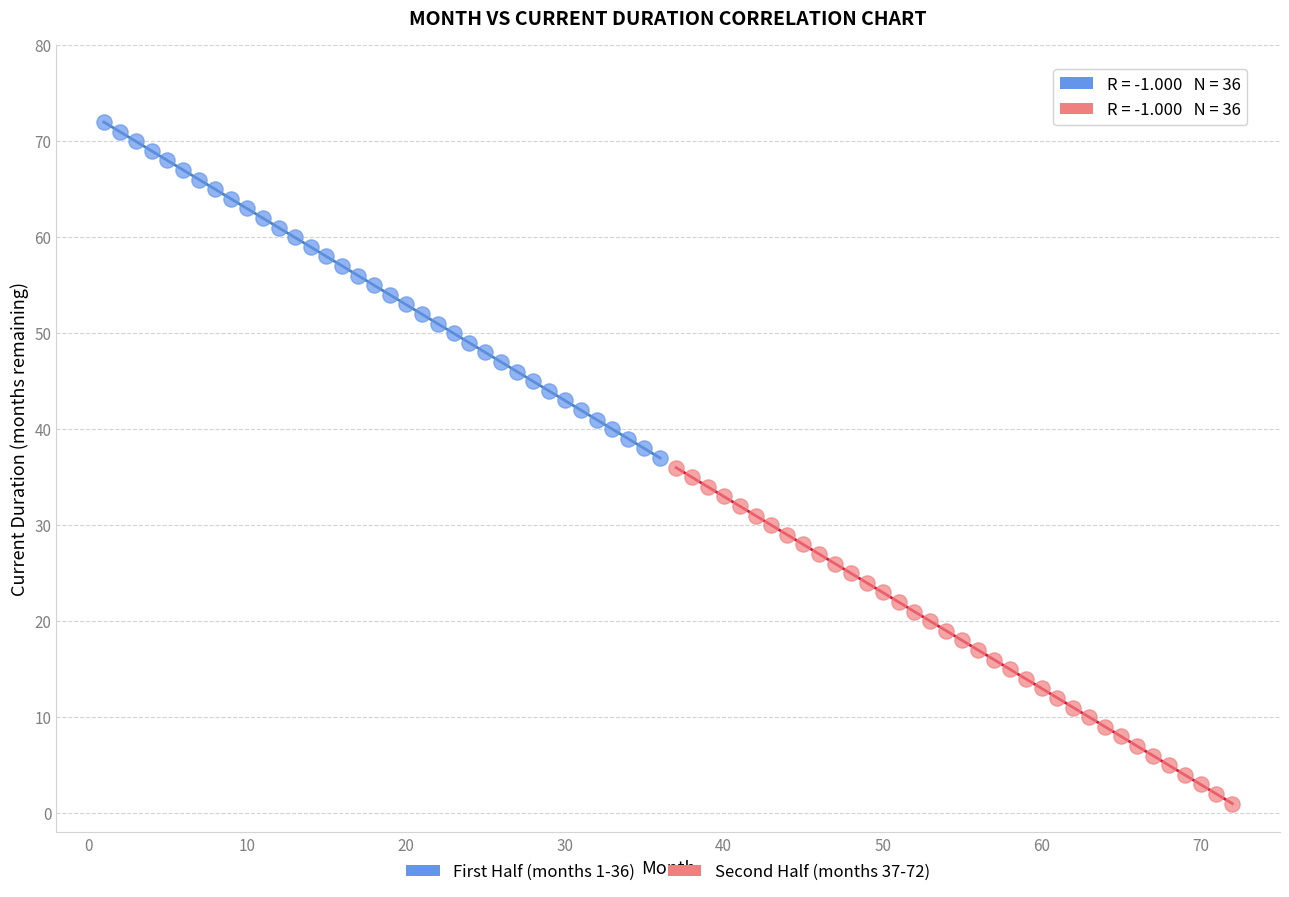

Which series reaches the maximum Y coordinate?

First Half (months 1-36)